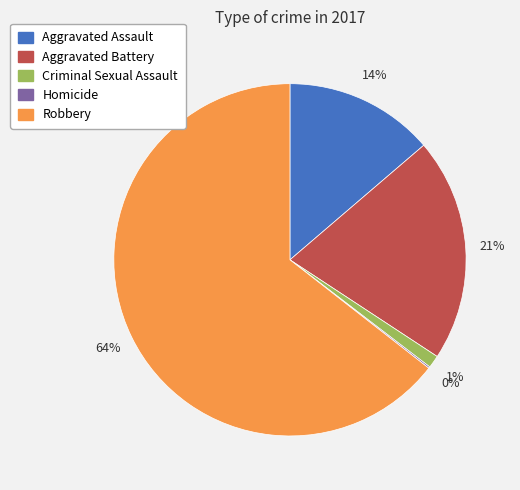

Which has a higher value, Aggravated Assault or Aggravated Battery?

Aggravated Battery